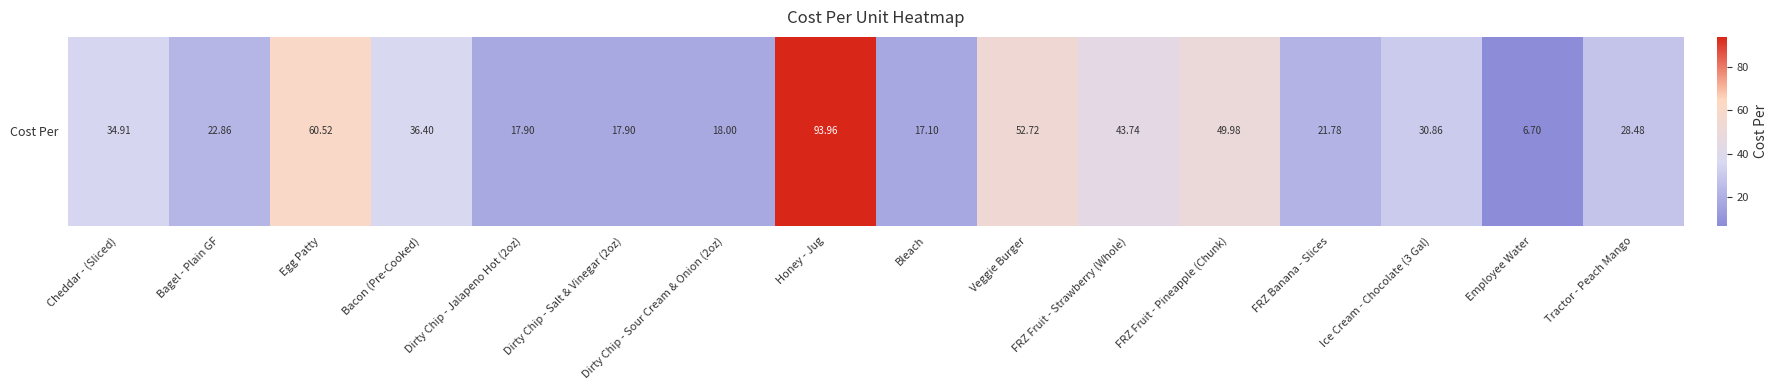

At which label does the data first exceed 30?

Cheddar - (Sliced)